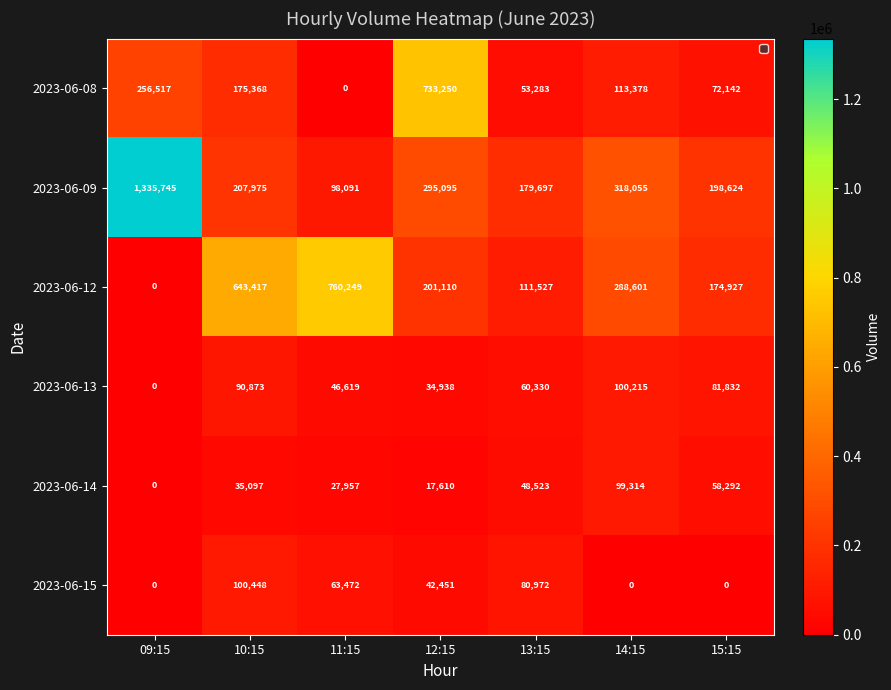

Rank the series at 13:15 from highest to lowest value.

2023-06-09, 2023-06-12, 2023-06-15, 2023-06-13, 2023-06-08, 2023-06-14